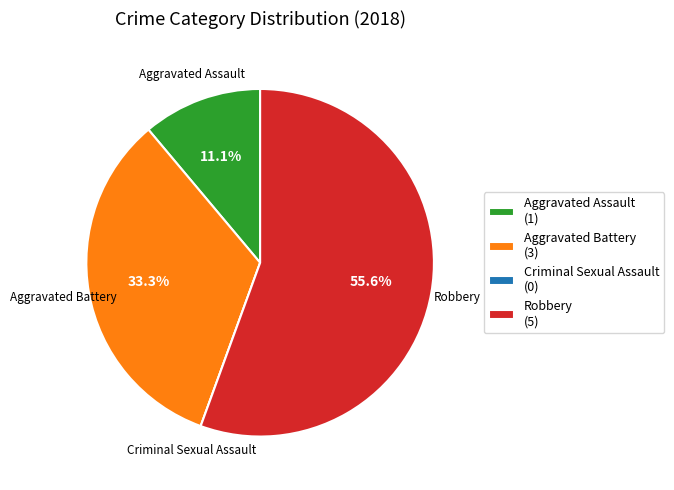

To the nearest percent, what percentage of the pie is Aggravated Battery?

33%